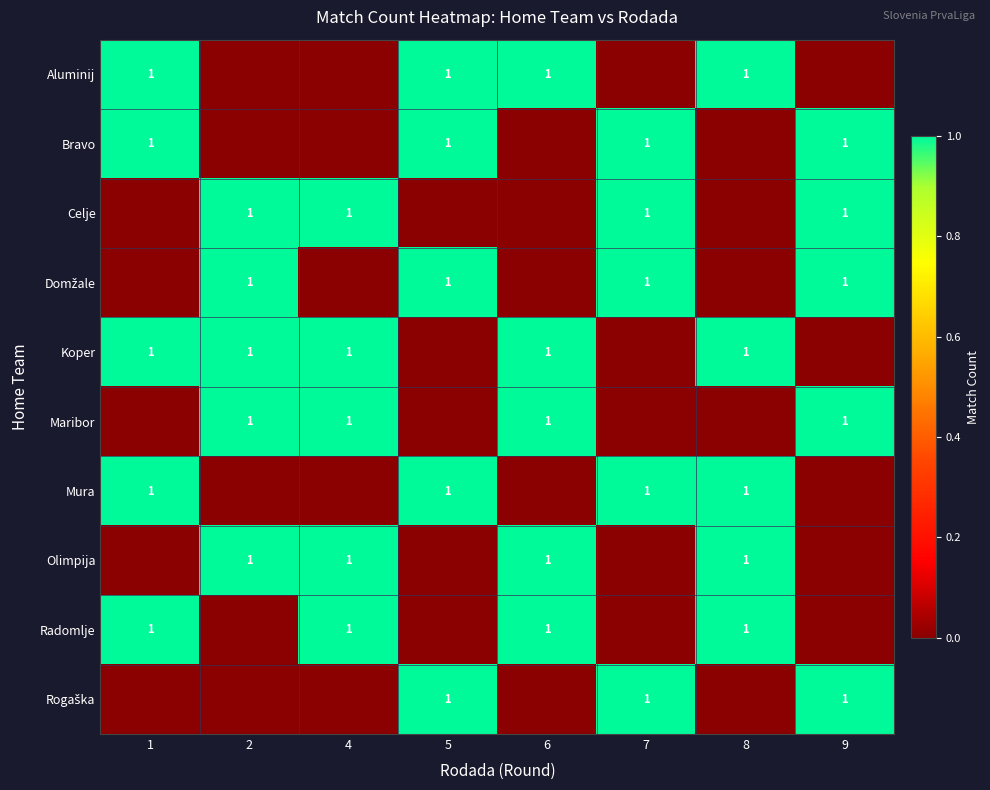

List the labels in order of Domžale value, largest first.

2, 5, 7, 9, 1, 4, 6, 8